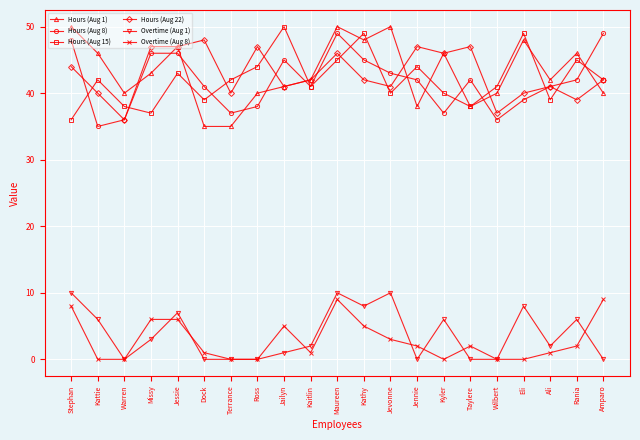

At which category does Hours (Aug 1) reach its first local valley?

Warren